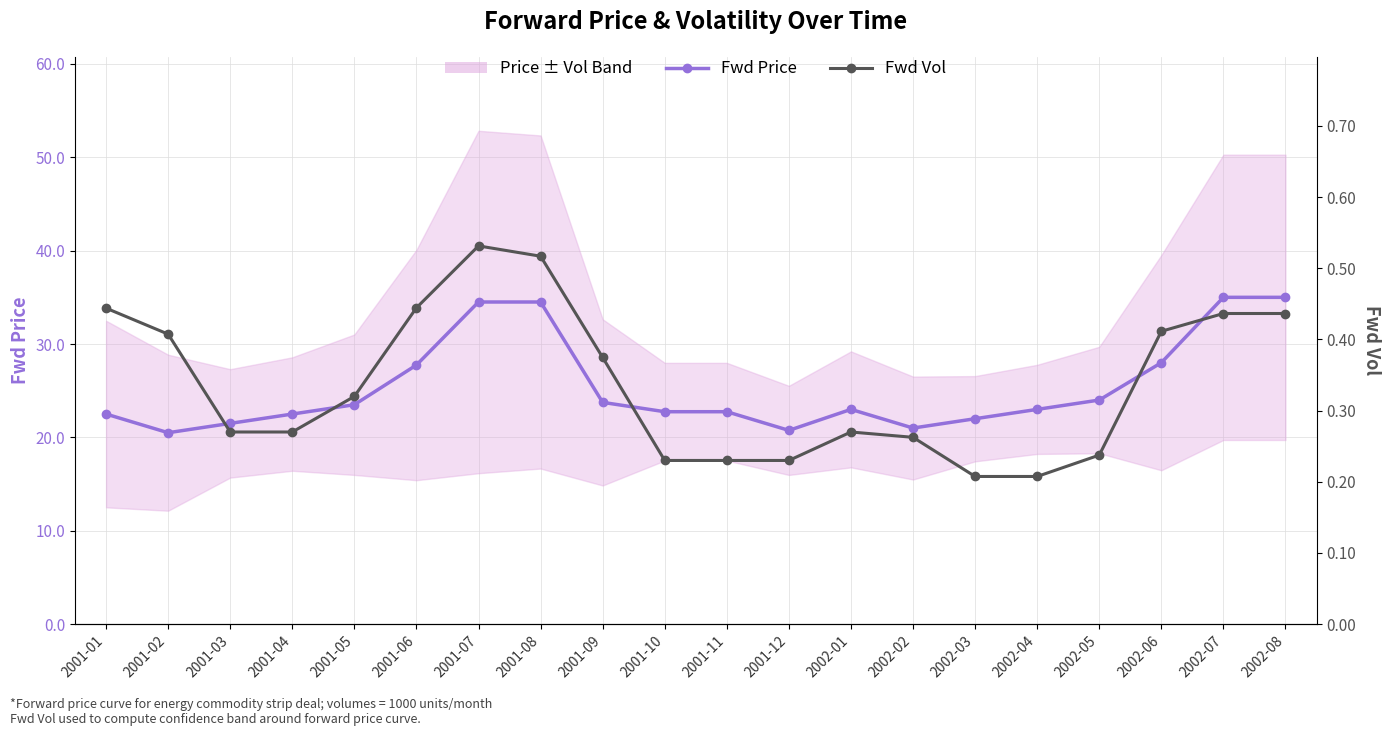

At which label does Fwd Price reach its minimum?

2001-02